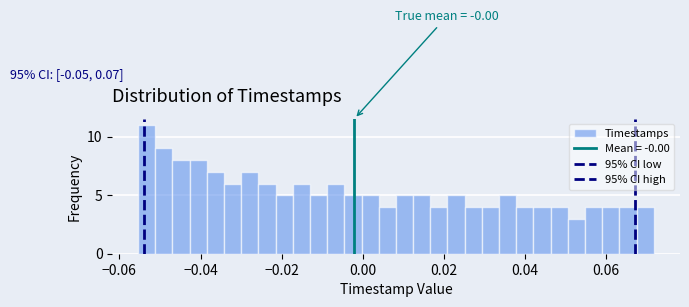

Read against the x-axis, roughly where is the centre of the tallest bar?

-0.054